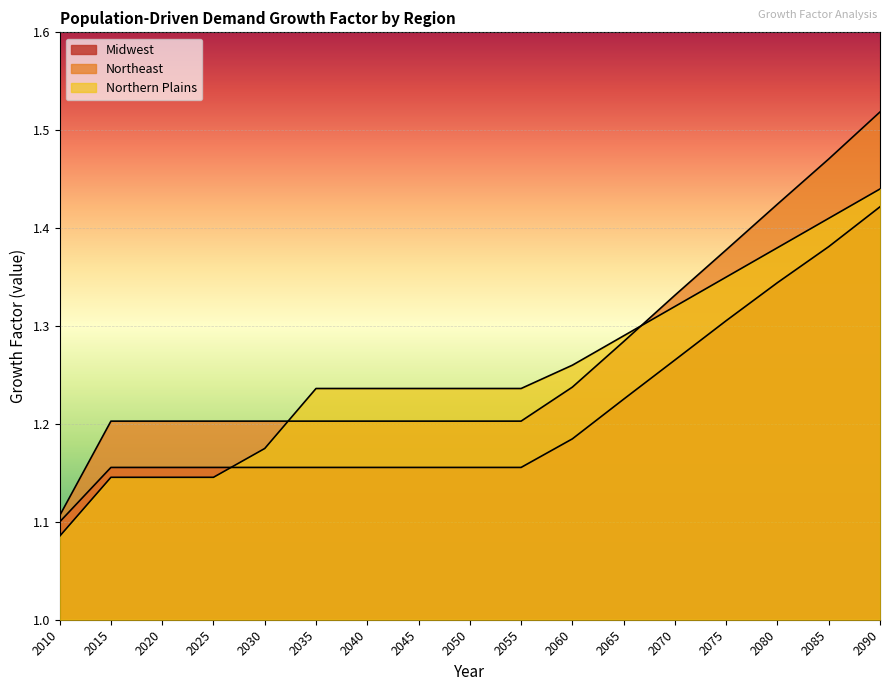

What are all the series names shown in the legend?

Midwest, Northeast, Northern Plains